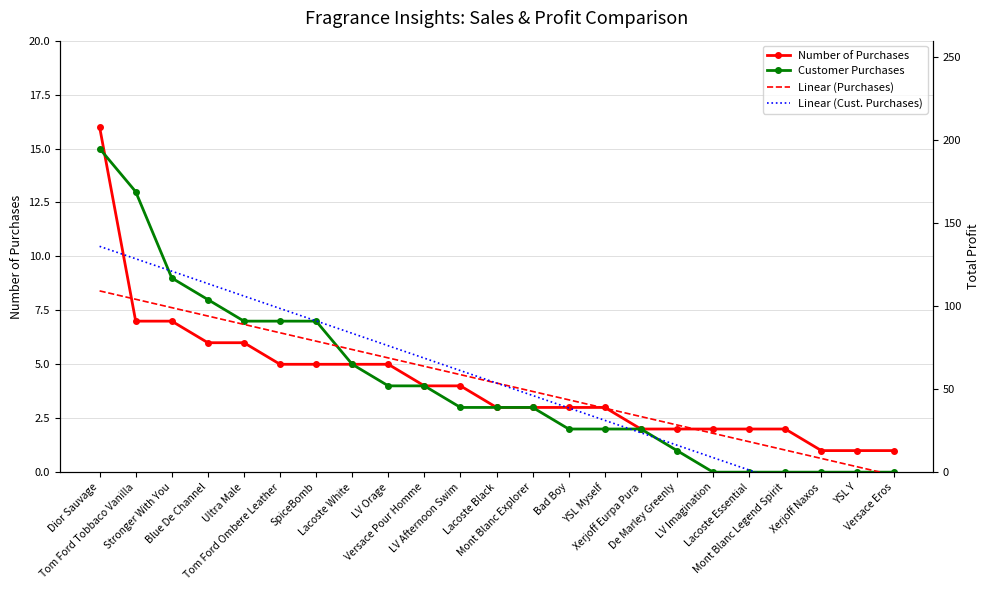

The value of Linear (Purchases) at Versace Eros is -0.1. True or false?

False